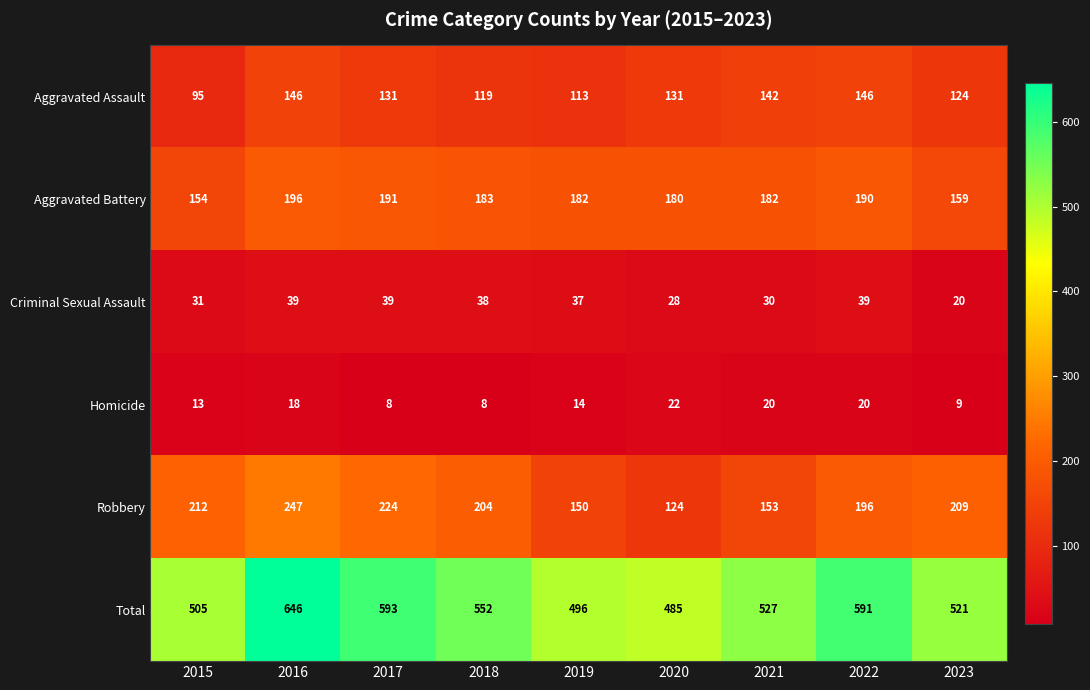

What is the difference between the maximum and second lowest values in the Homicide series?

14